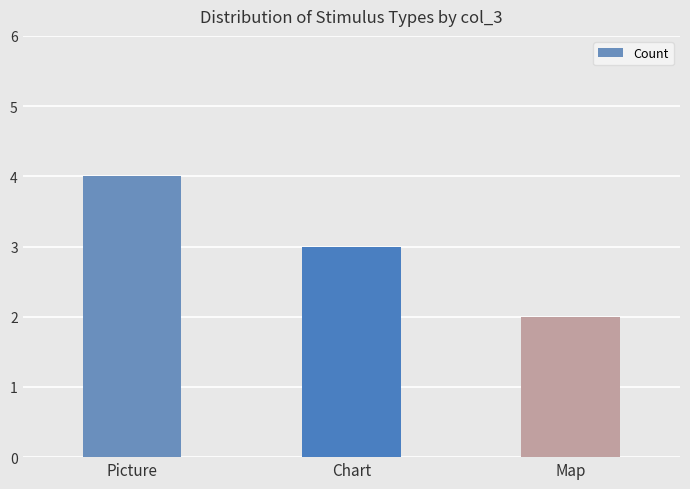

Between Chart and Picture, which is larger?

Picture